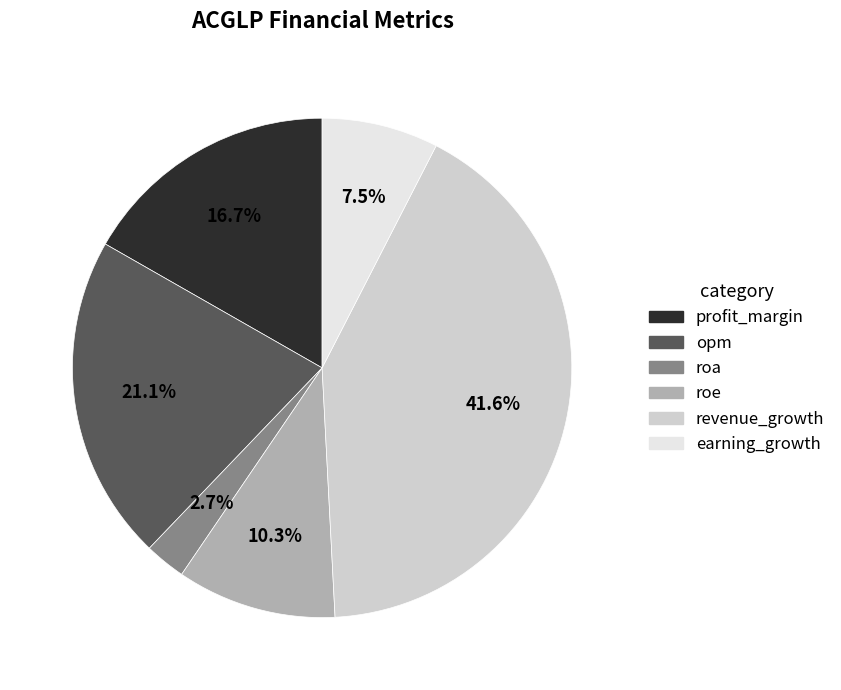

Which has a higher value, roa or roe?

roe